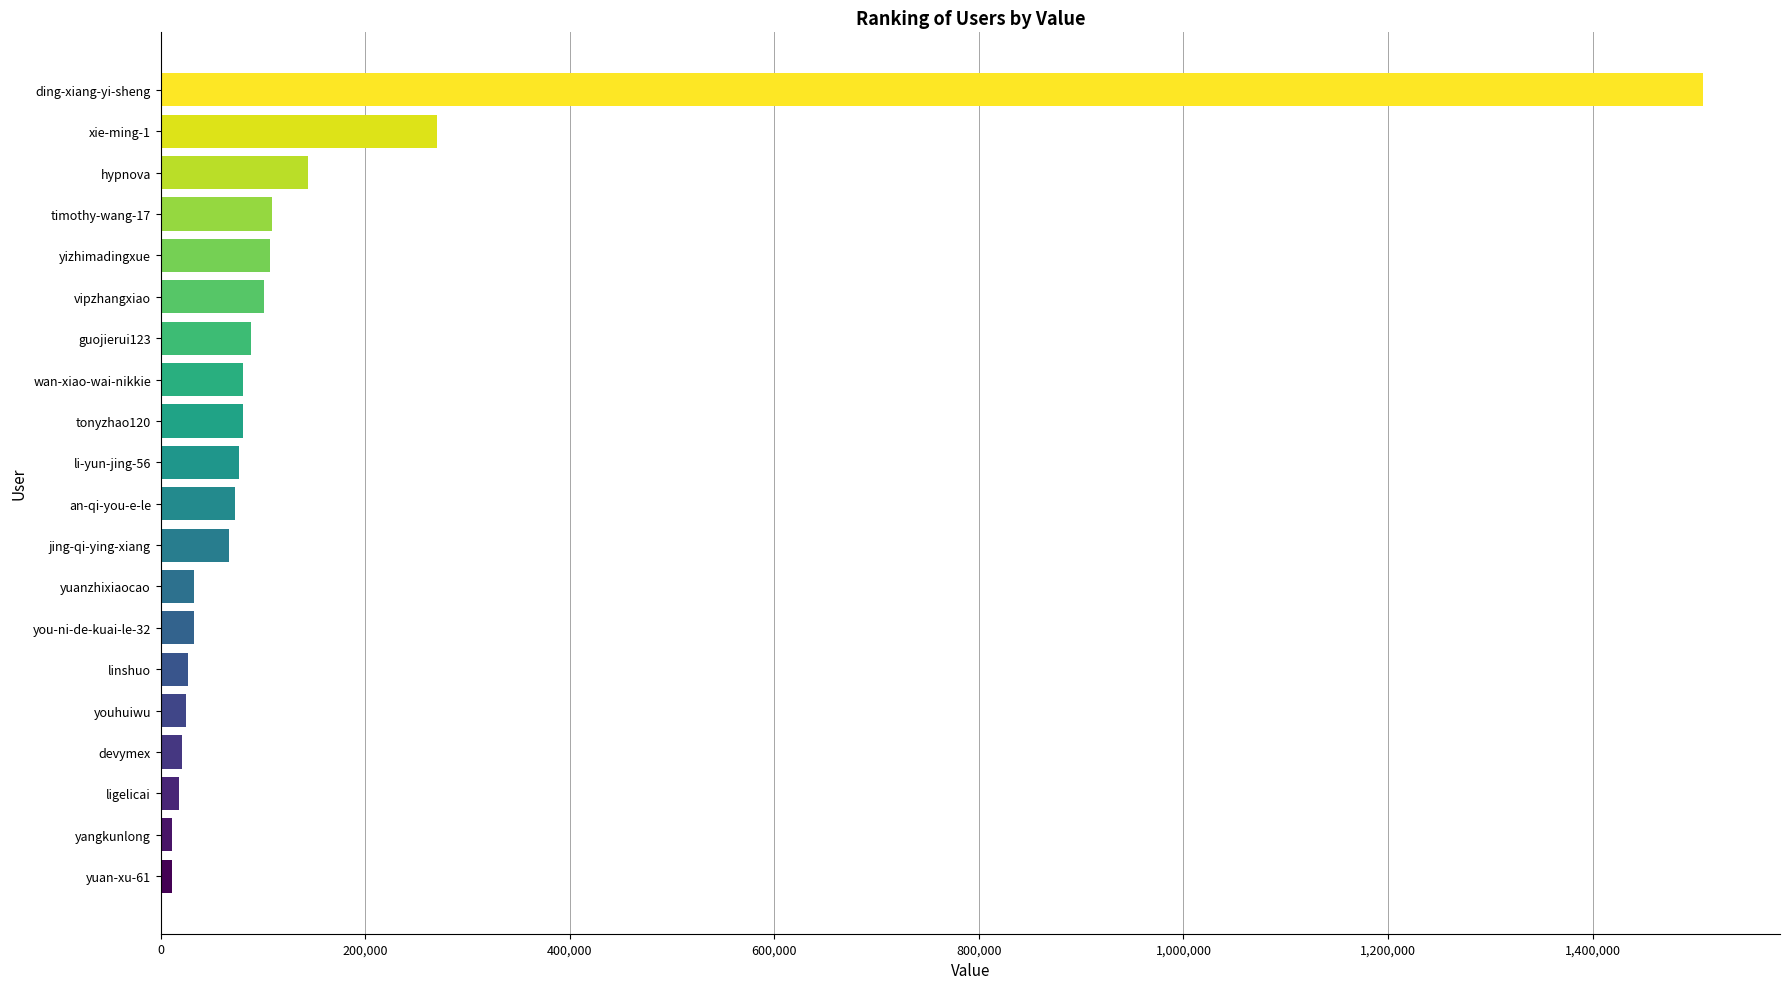

Approximately how many times larger is the value at wan-xiao-wai-nikkie compared to yizhimadingxue?

0.8